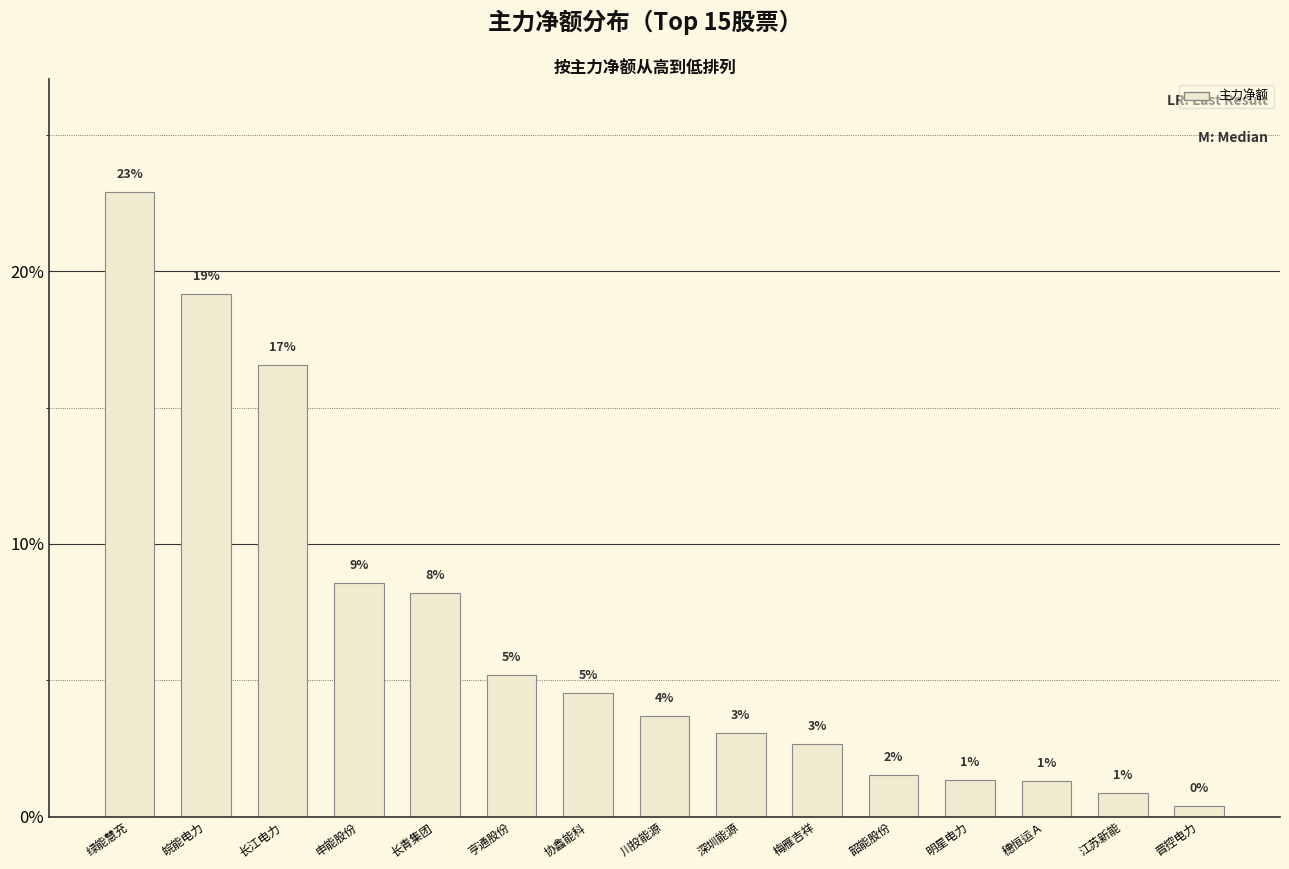

Are the bars horizontal?

No